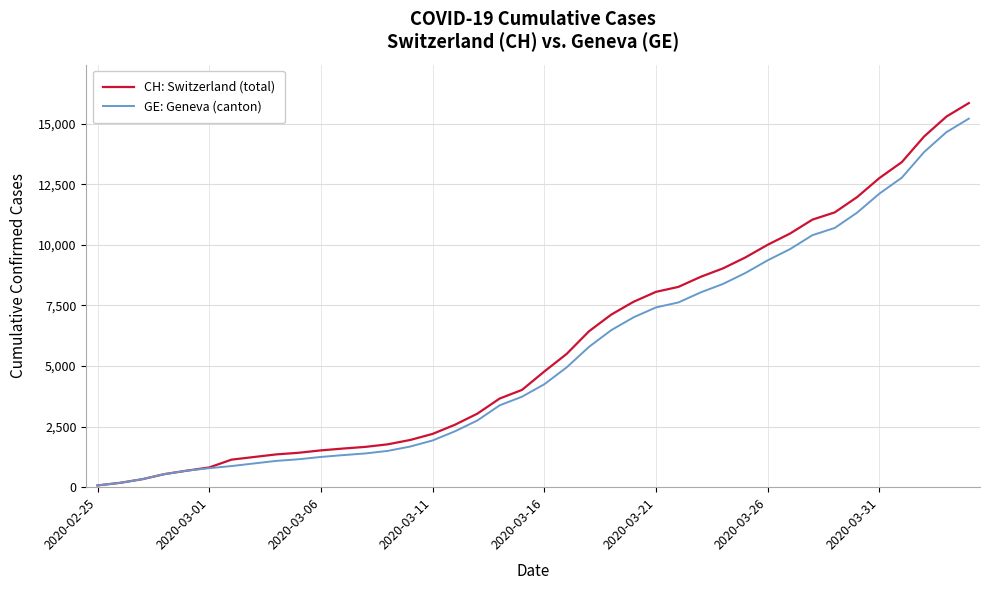

Does the chart have visible grid lines?

Yes